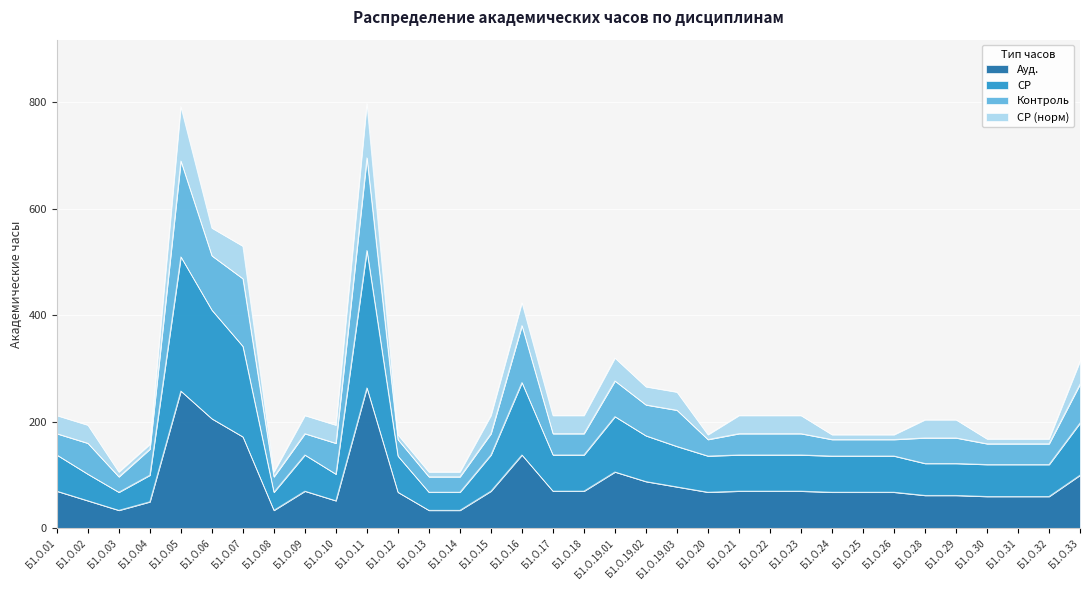

What is the maximum value for Ауд.?

264